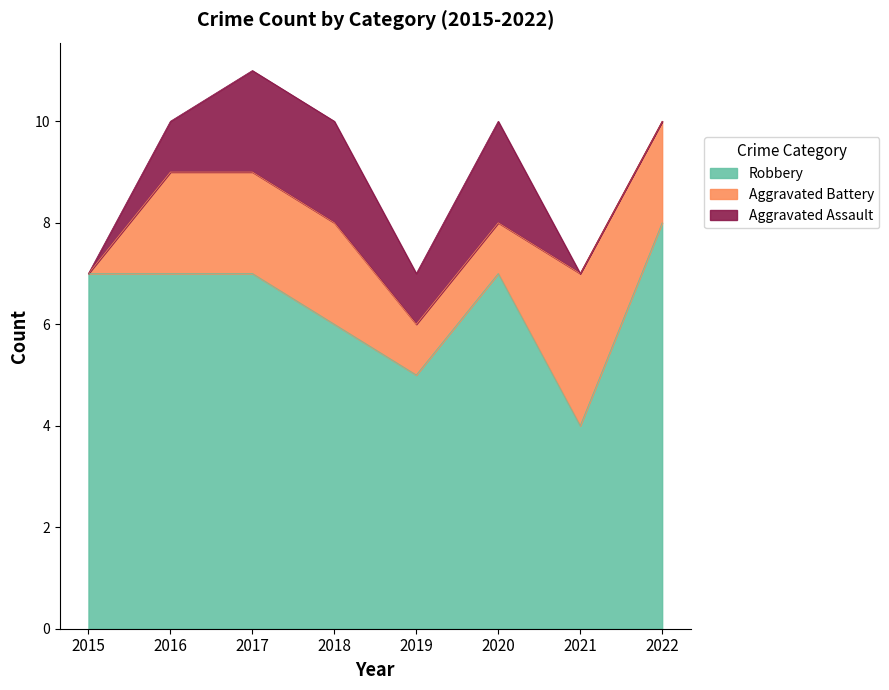

How many distinct data groups are displayed?

3